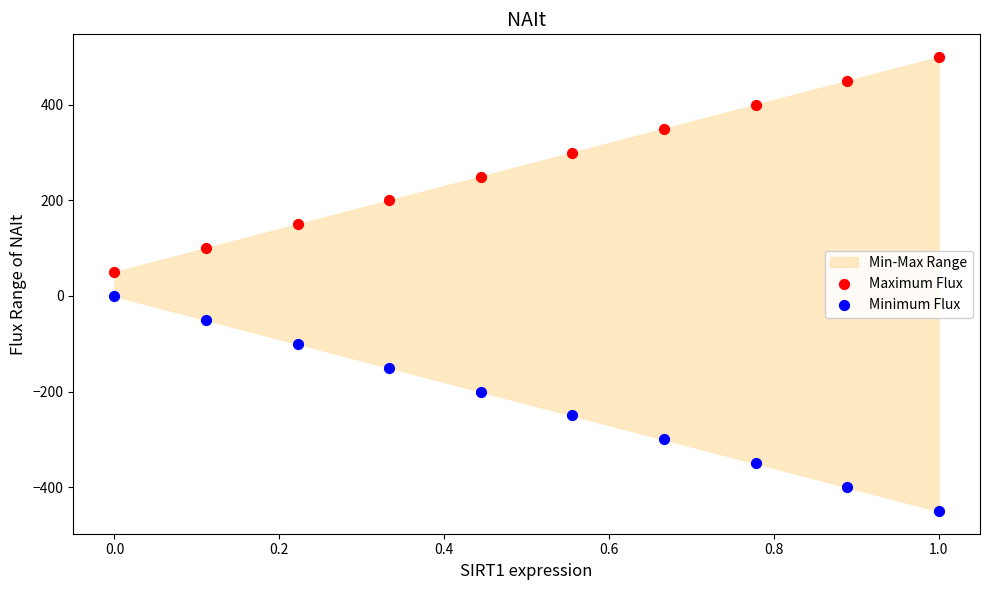

Across all data points, what is the range of Y values (max minus min)?

950